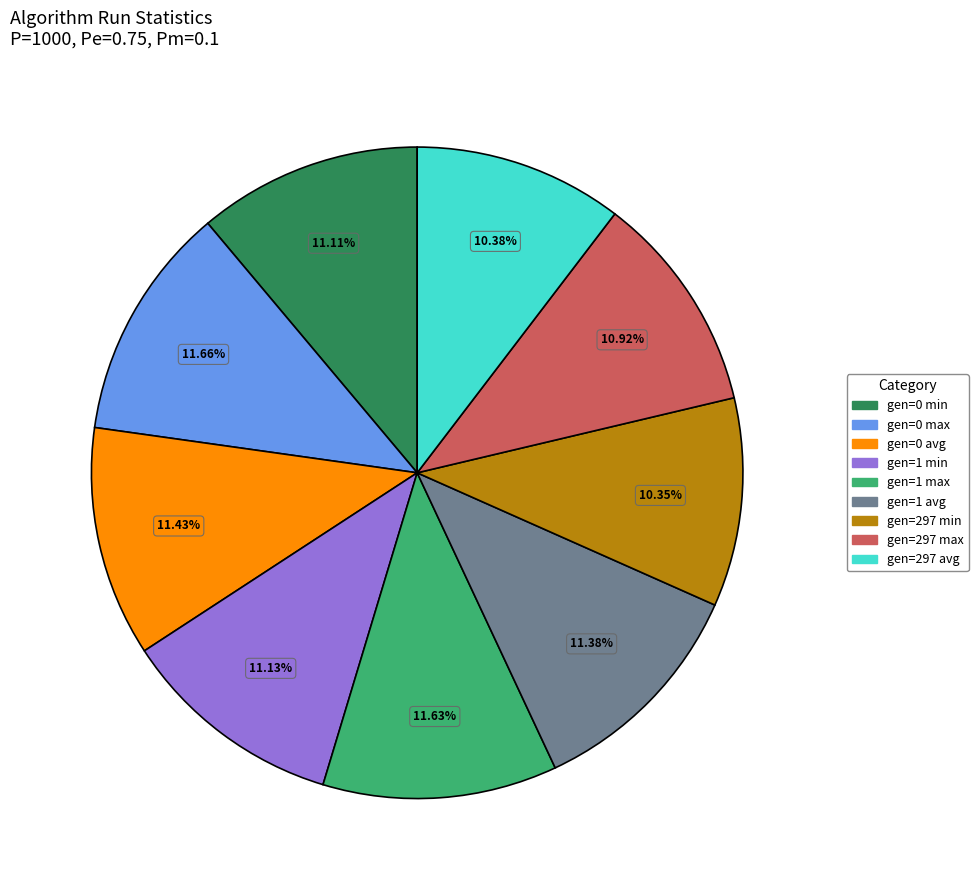

To the nearest percent, what is the combined percentage of gen=0 avg and gen=0 min?

23%